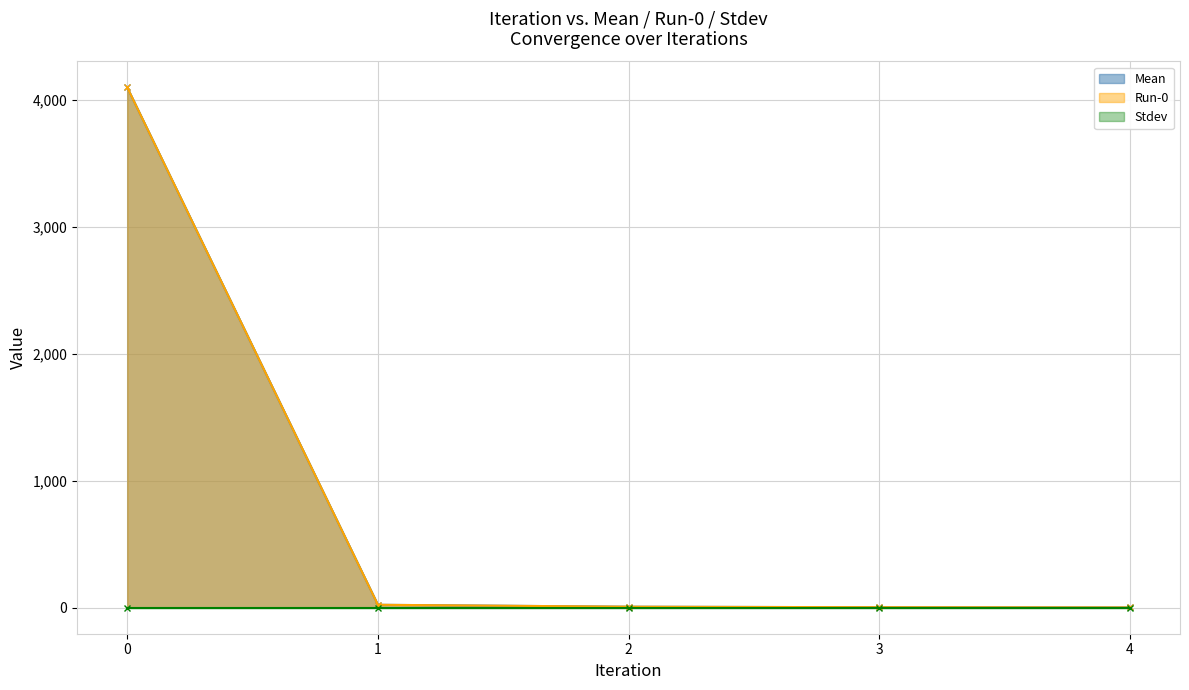

How many data points in Run-0 are less than 7?

2